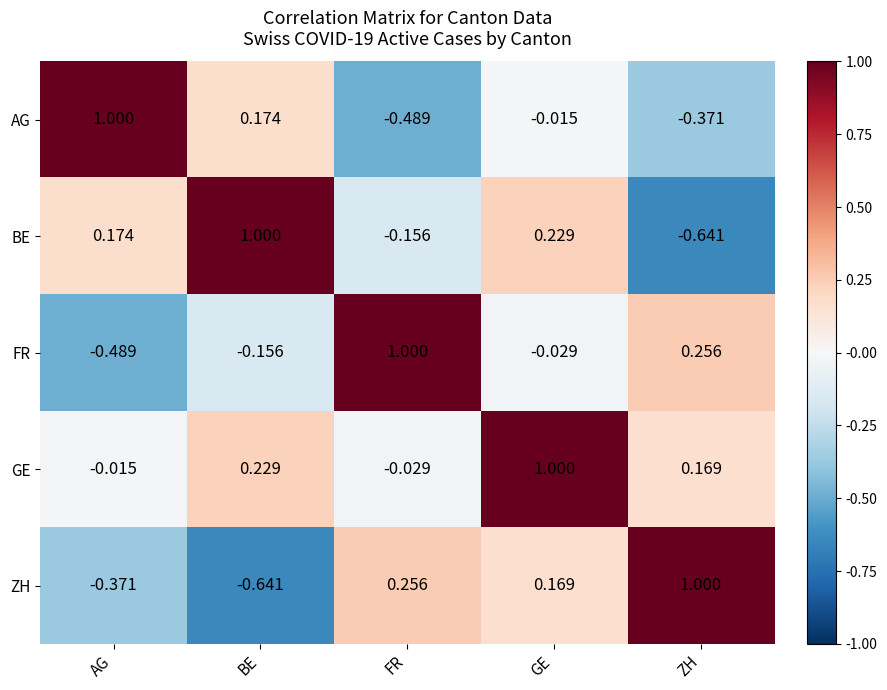

Is the value of FR at FR greater than the value of BE at ZH?

Yes